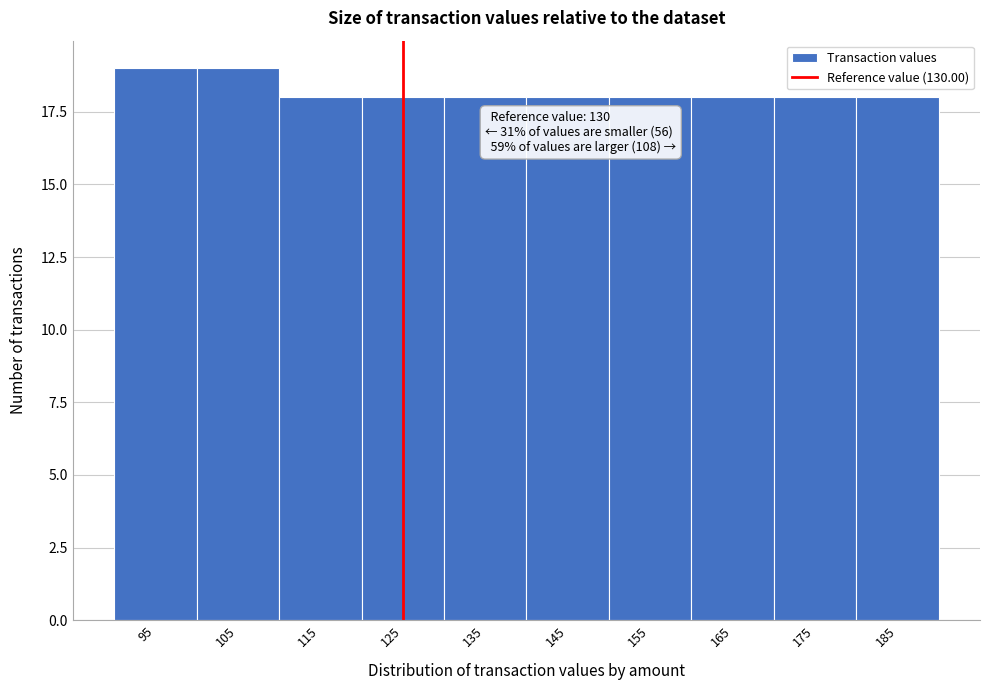

Reading left to right, list all the values displayed in this chart.

95=19	105=19	115=18	125=18	135=18	145=18	155=18	165=18	175=18	185=18